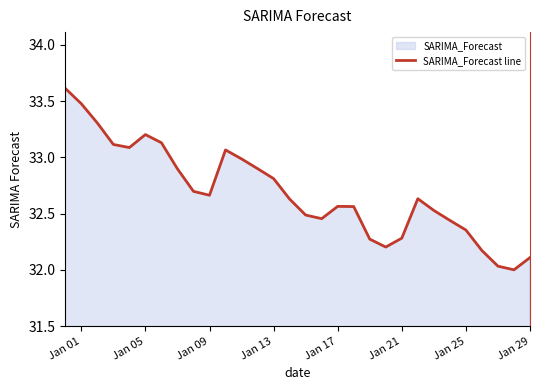

True or false: the data shows 33.5 at Jan 01.

True